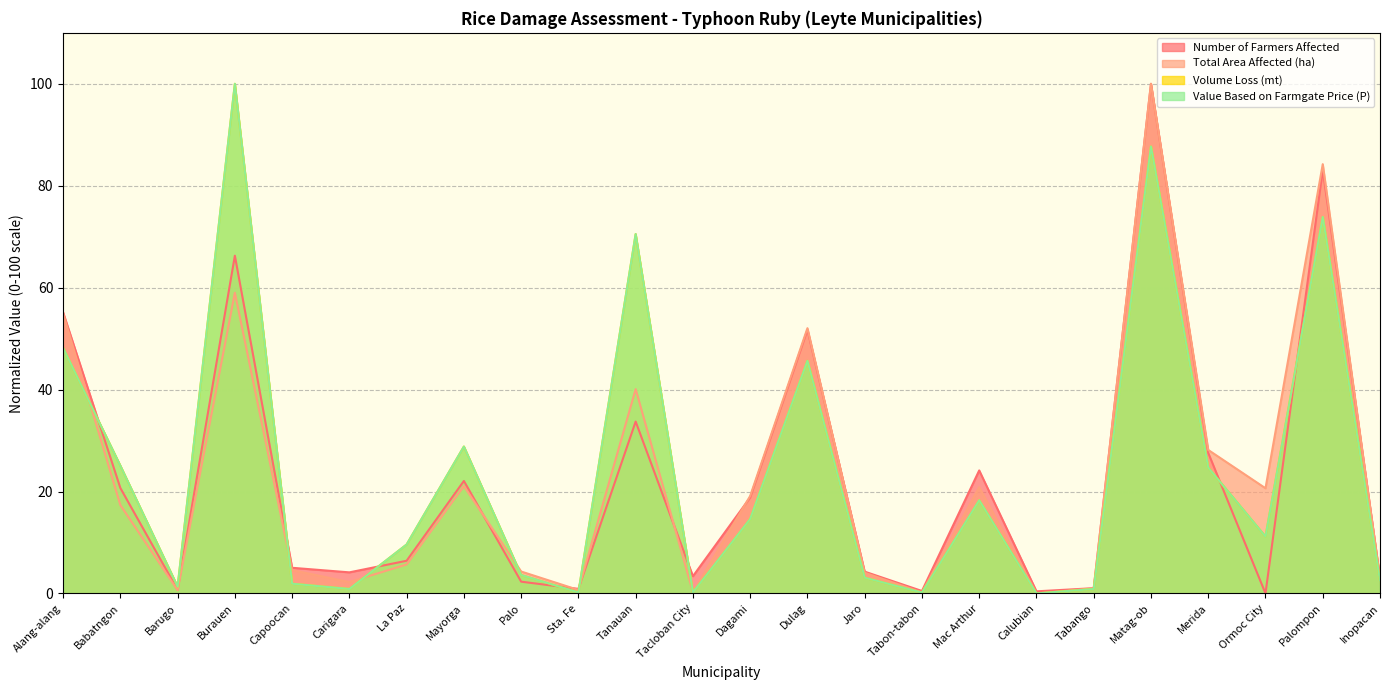

What is the label of the 3rd point from the right?

Ormoc City